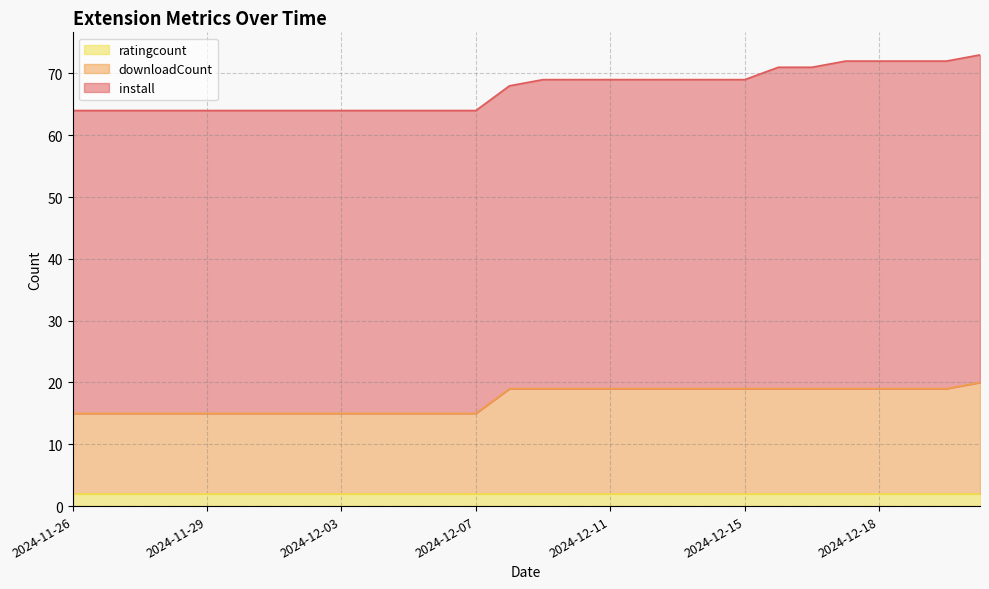

True or false: ratingcount has a value of 4 at 2024-12-10.

False